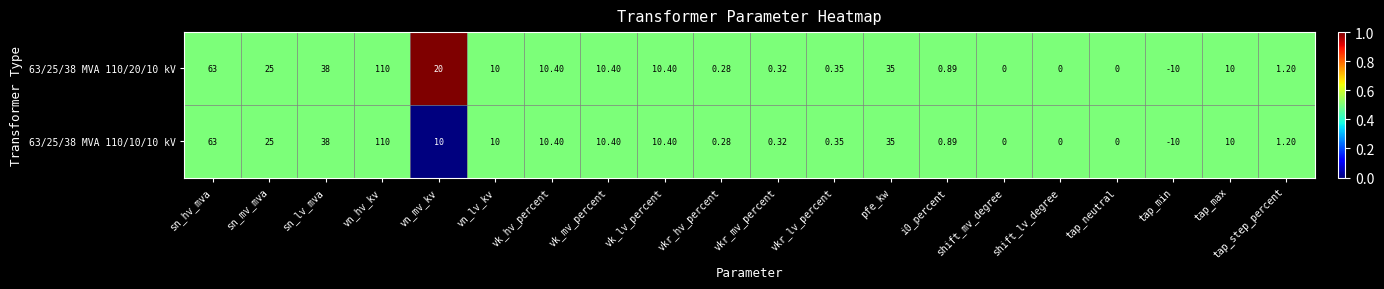

Is the value of 63/25/38 MVA 110/10/10 kV at shift_lv_degree greater than the value of 63/25/38 MVA 110/20/10 kV at tap_max?

No